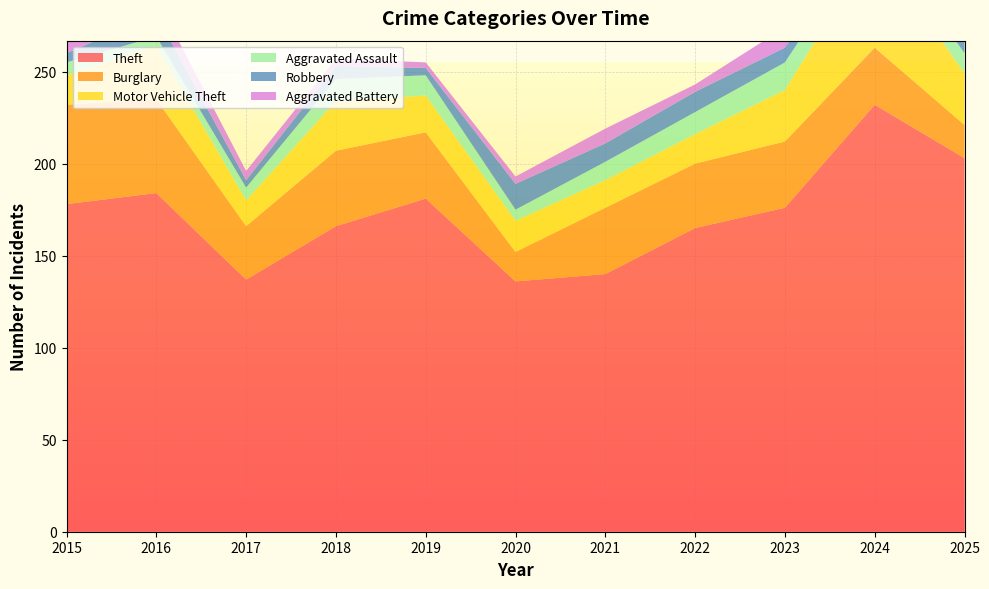

Reading left to right, transcribe all the data shown in this chart.

Theft: 2015=178	2016=184	2017=137	2018=166	2019=181	2020=136	2021=140	2022=165	2023=176	2024=232	2025=203
Burglary: 2015=54	2016=51	2017=29	2018=41	2019=36	2020=16	2021=36	2022=35	2023=36	2024=31	2025=18
Motor Vehicle Theft: 2015=16	2016=29	2017=14	2018=27	2019=20	2020=17	2021=15	2022=16	2023=28	2024=56	2025=28
Aggravated Assault: 2015=7	2016=5	2017=7	2018=12	2019=11	2020=6	2021=10	2022=12	2023=15	2024=10	2025=11
Robbery: 2015=5	2016=12	2017=4	2018=7	2019=4	2020=14	2021=10	2022=11	2023=8	2024=6	2025=7
Aggravated Battery: 2015=8	2016=9	2017=5	2018=4	2019=3	2020=4	2021=8	2022=4	2023=11	2024=12	2025=7